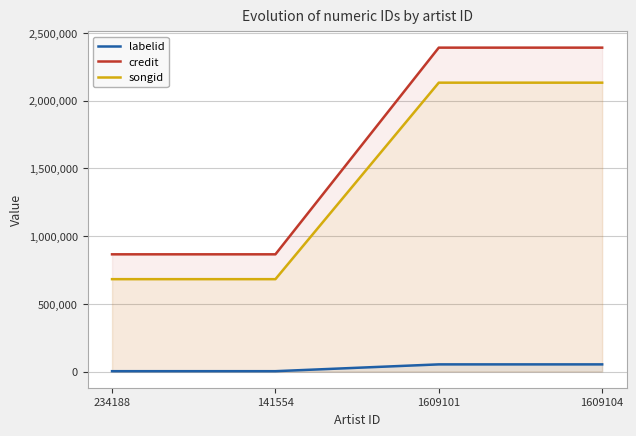

What are all the series names shown in the legend?

labelid, credit, songid